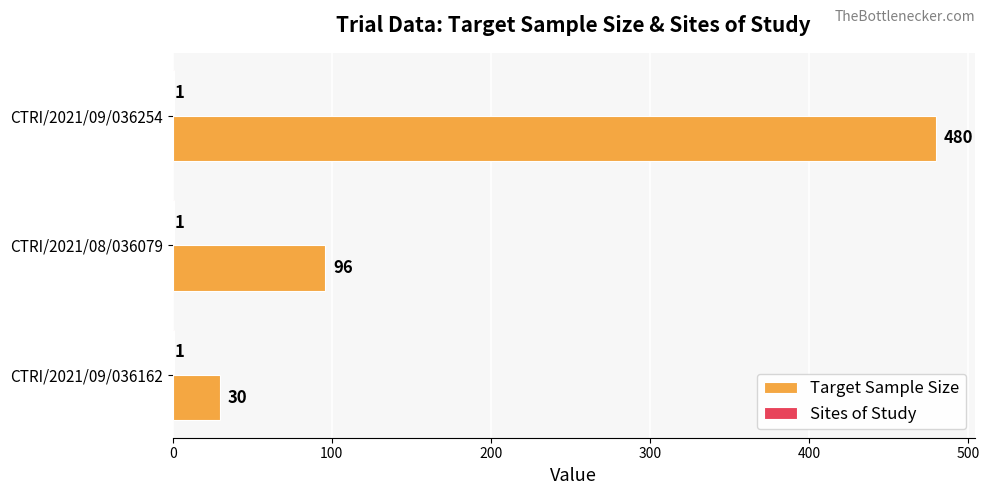

At which category is the sum across all series the highest?

CTRI/2021/09/036254